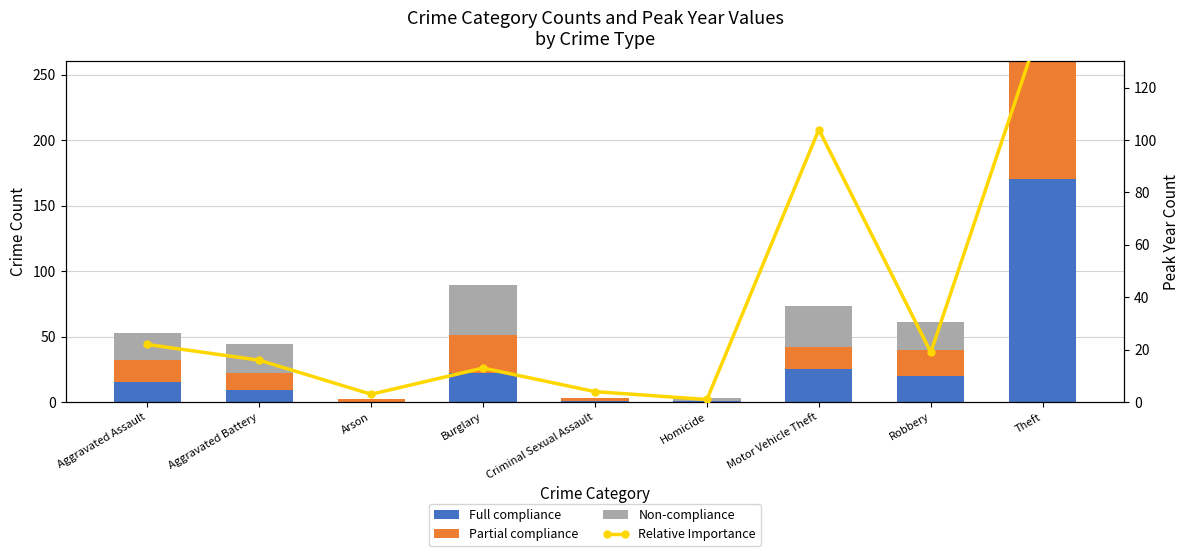

At which label does Relative Importance first exceed 16?

Aggravated Assault